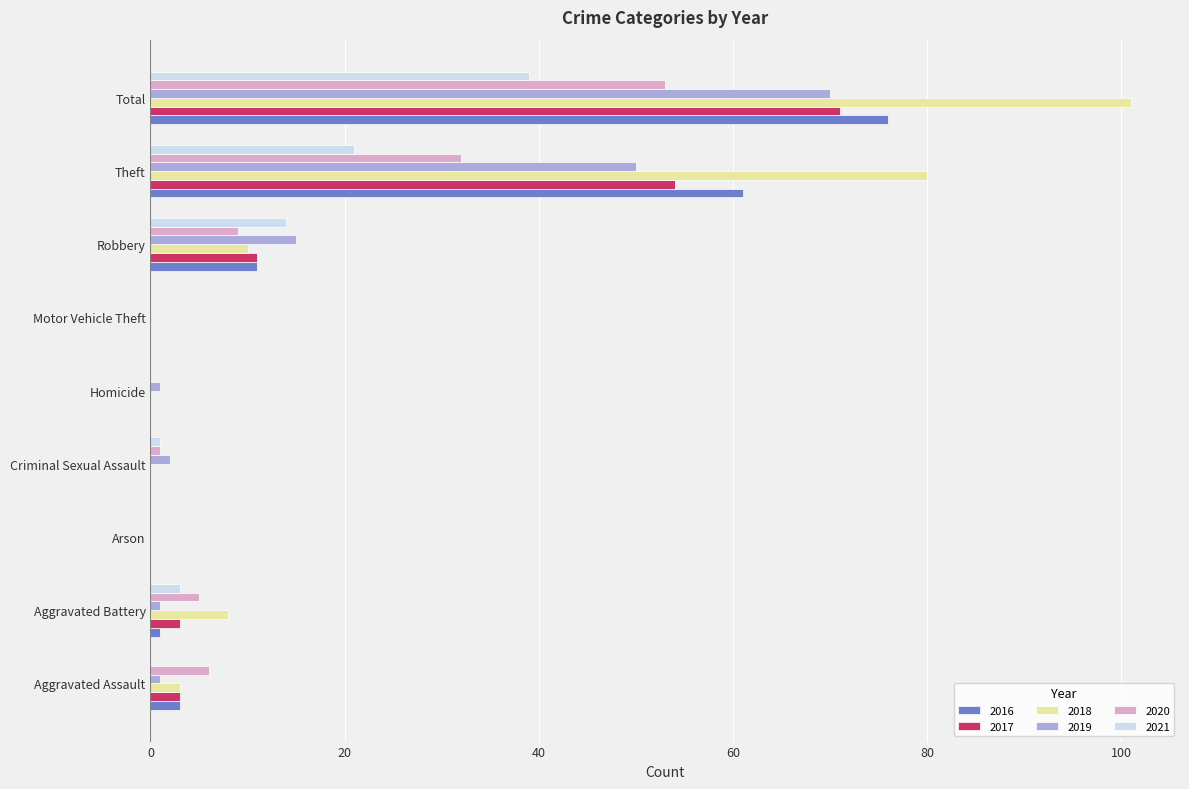

Which series has the largest total across all categories?

2018